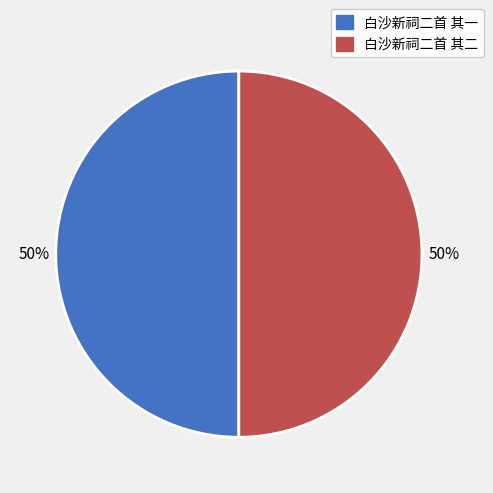

To the nearest percent, what is the combined percentage of 白沙新祠二首 其二 and 白沙新祠二首 其一?

100%